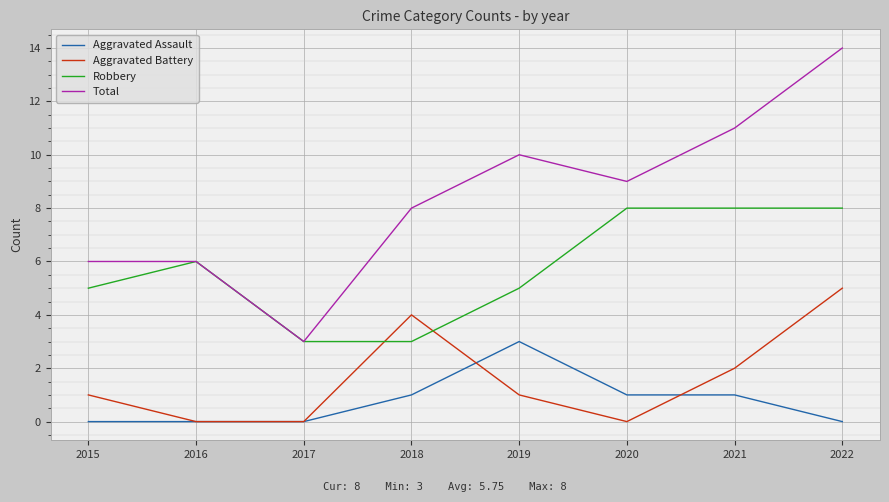

The Aggravated Assault series shows 0 at 2015. True or false?

True